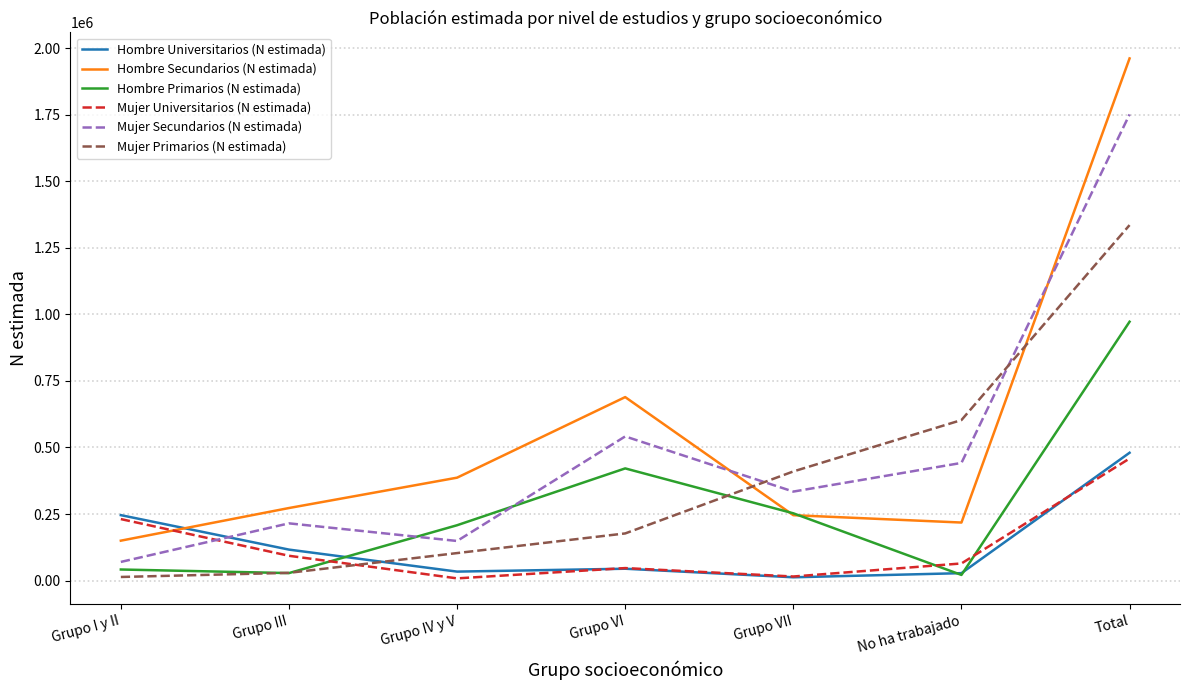

The Hombre Primarios (N estimada) series shows 92679 at Grupo IV y V. True or false?

False